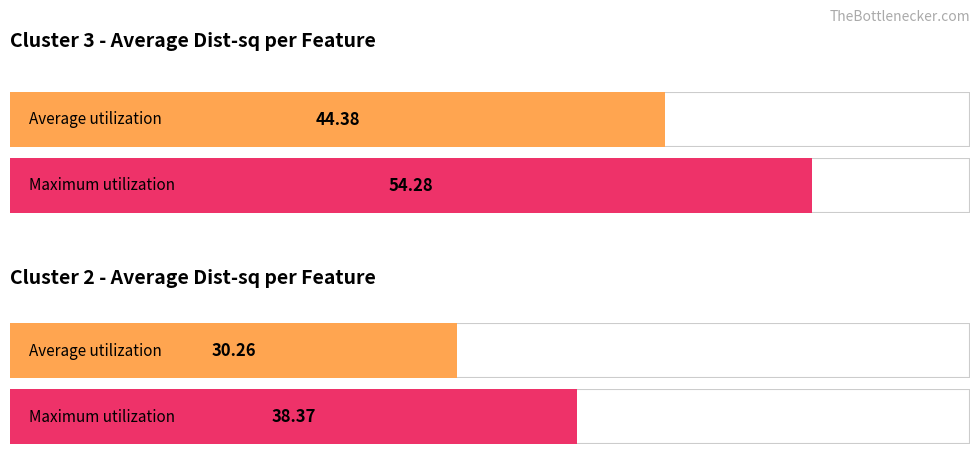

Which series has the largest range (max minus min)?

Cluster 3 Dist-sq